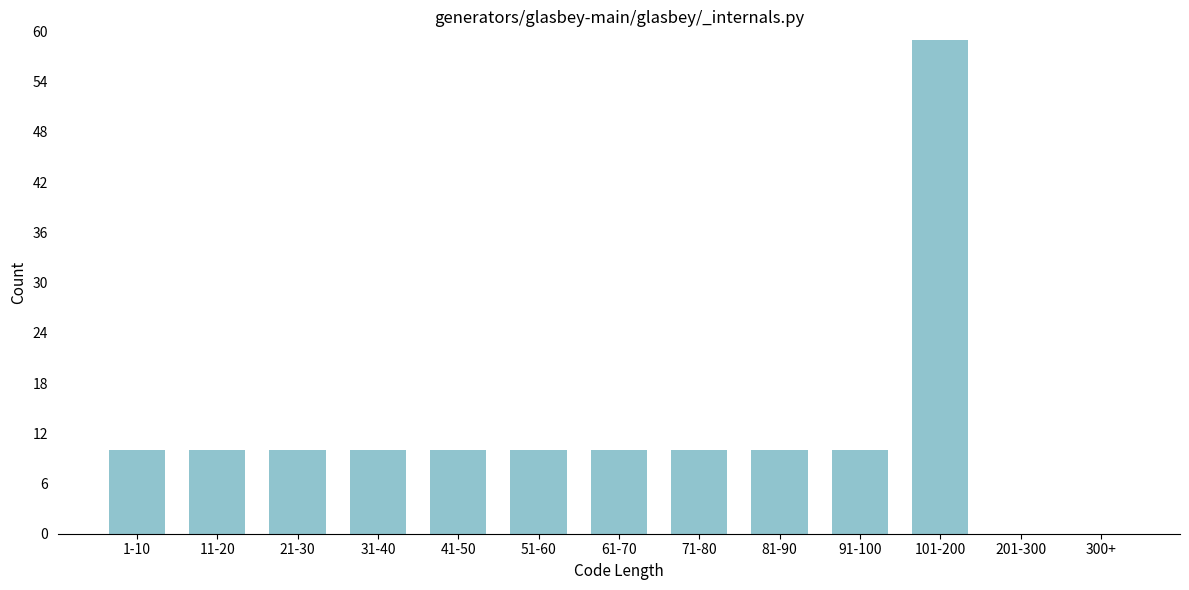

Reading right to left, what are all the values shown in this chart?

300+=0	201-300=0	101-200=59	91-100=10	81-90=10	71-80=10	61-70=10	51-60=10	41-50=10	31-40=10	21-30=10	11-20=10	1-10=10